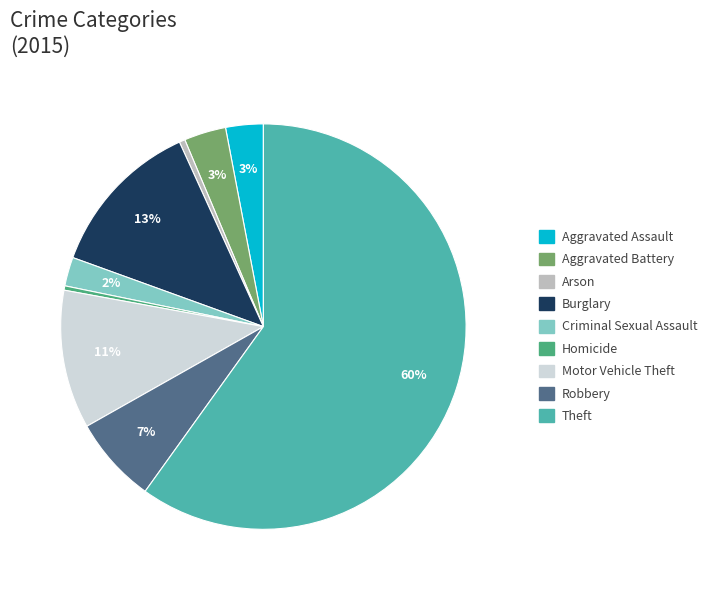

Is it true that Arson is 0% of the pie?

True